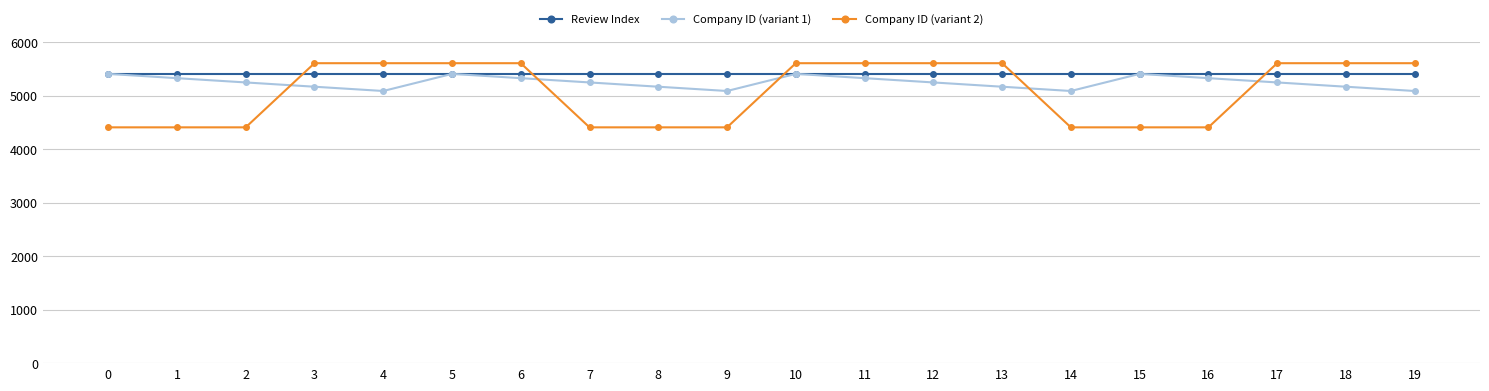

Is this an area chart (filled region under the line)?

No